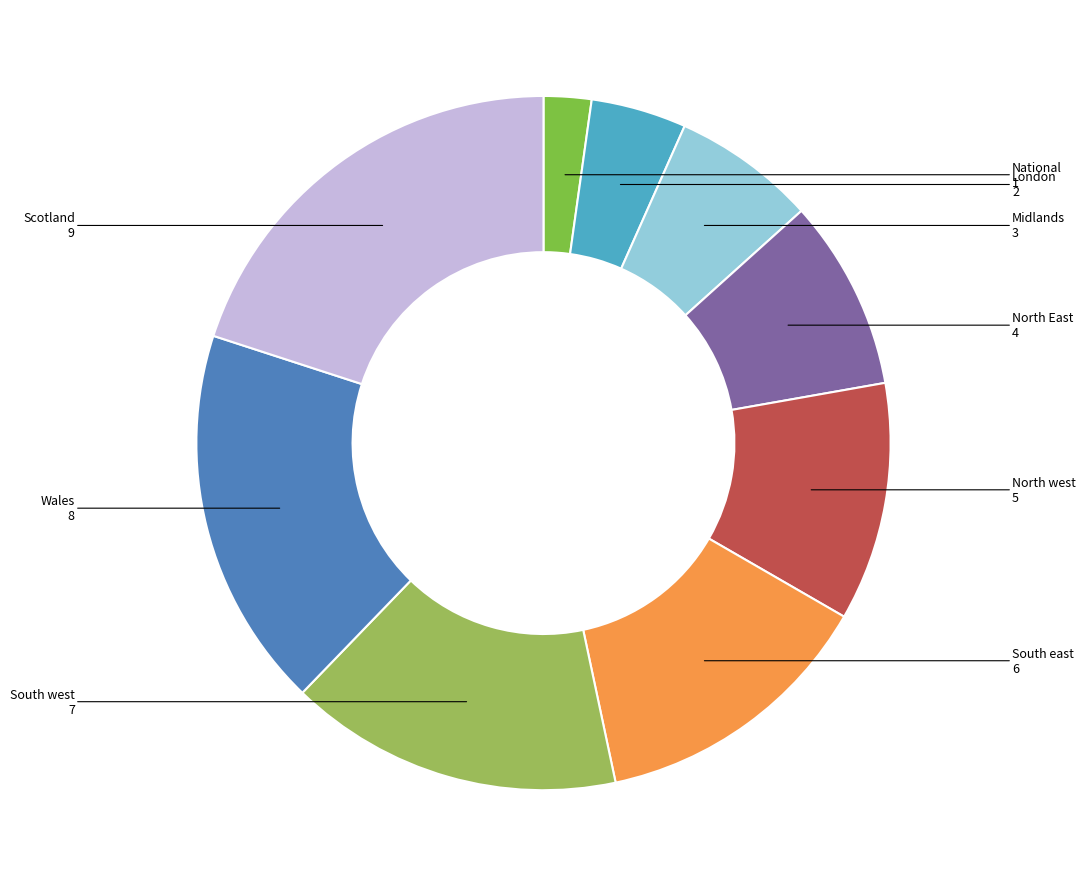

Which has a higher value, London or North East?

North East